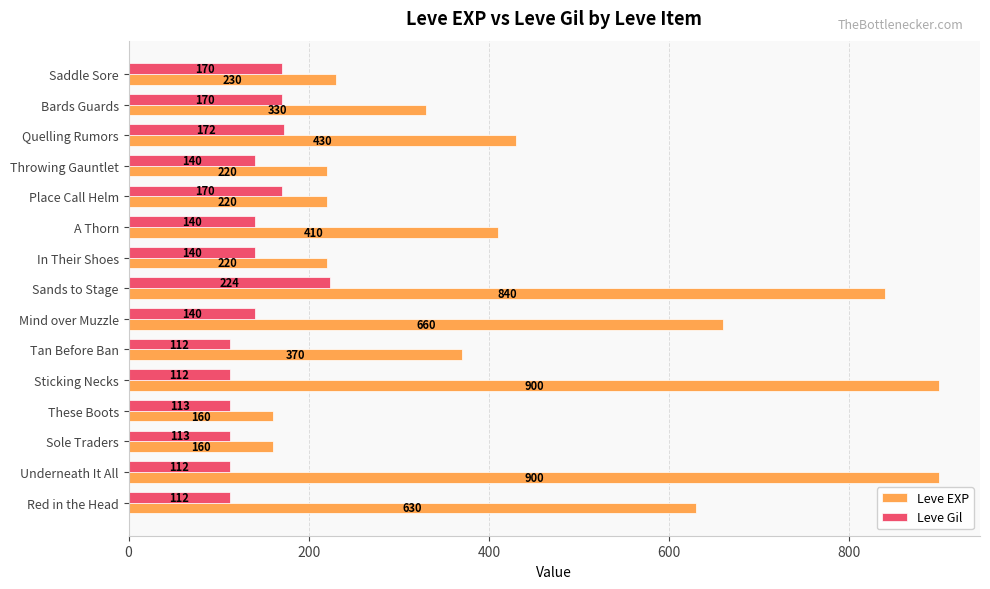

At which label does Leve Gil reach its peak?

Sands to Stage